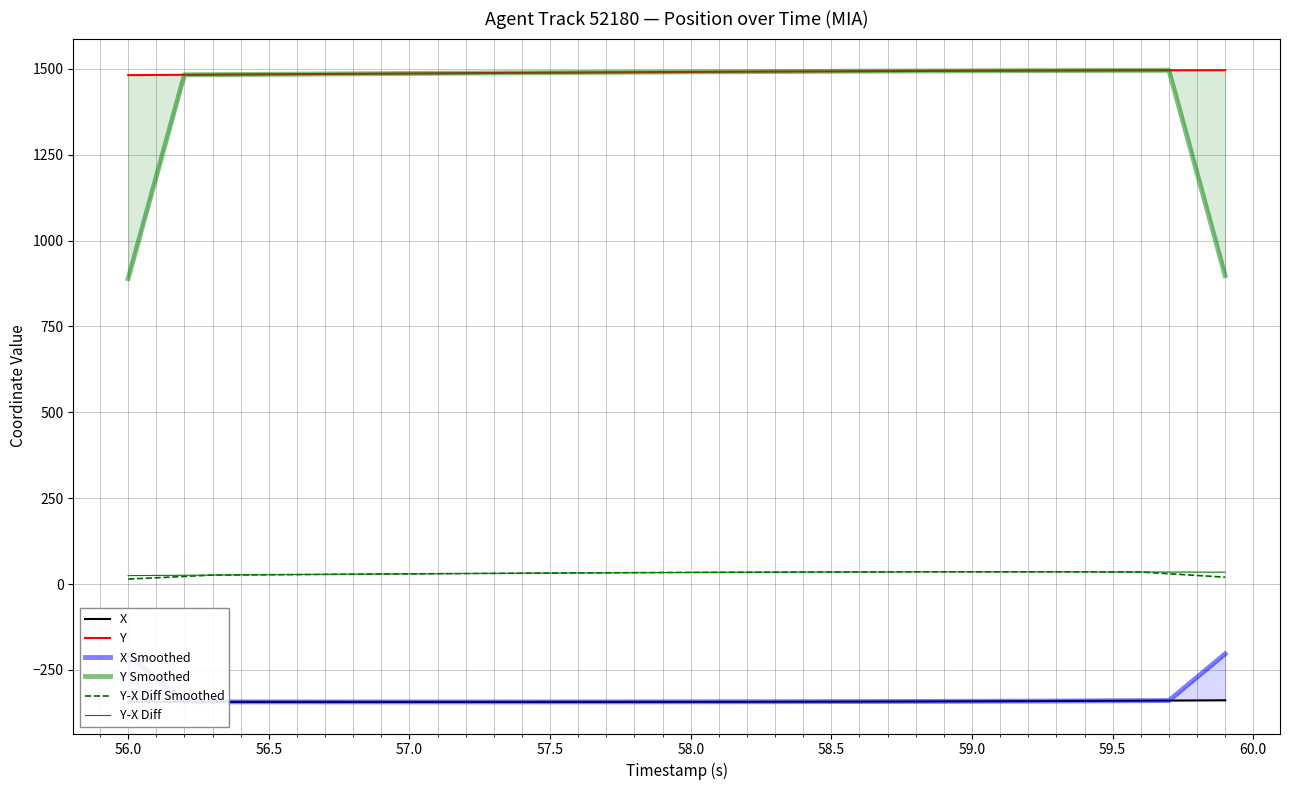

True or false: X and Y-X Diff Smoothed intersect in this chart.

False